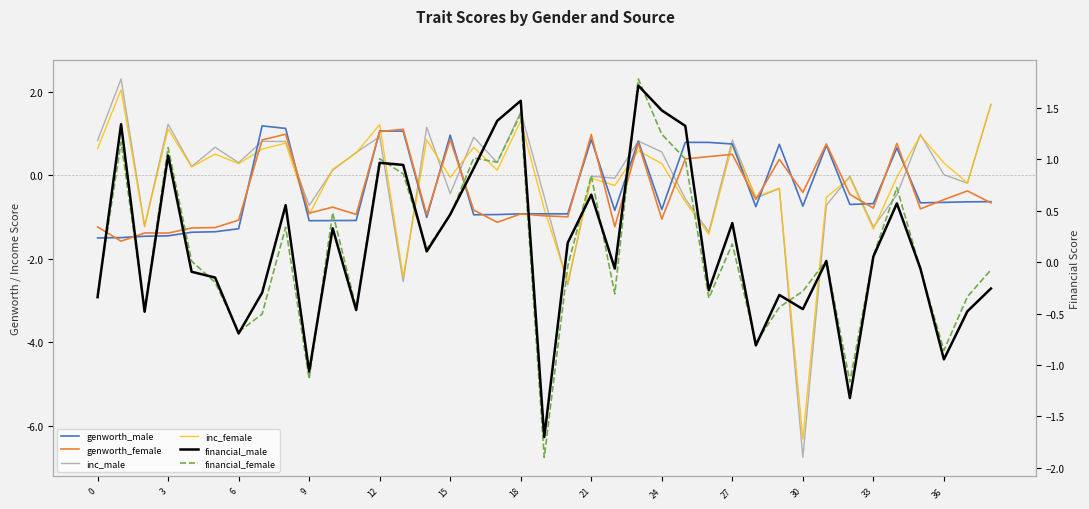

What is the sum of all inc_male values?

-2.6